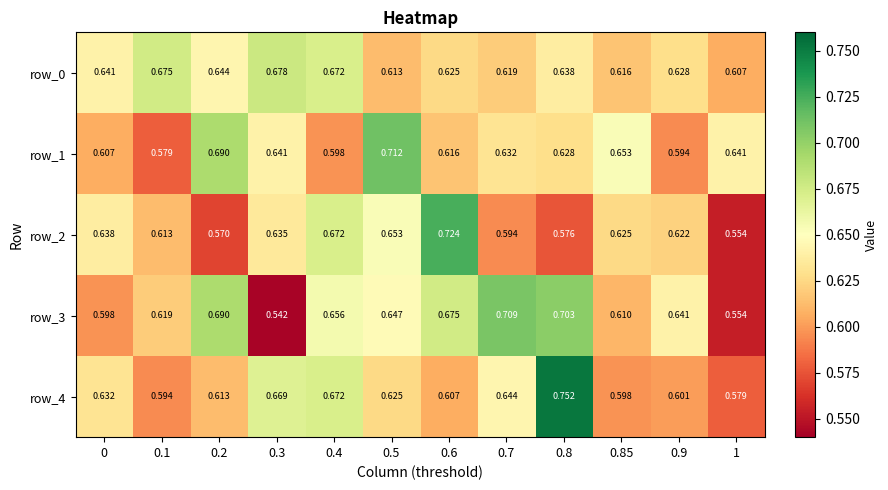

Is the value of row_4 at 0.5 greater than the value of row_0 at 0.85?

Yes